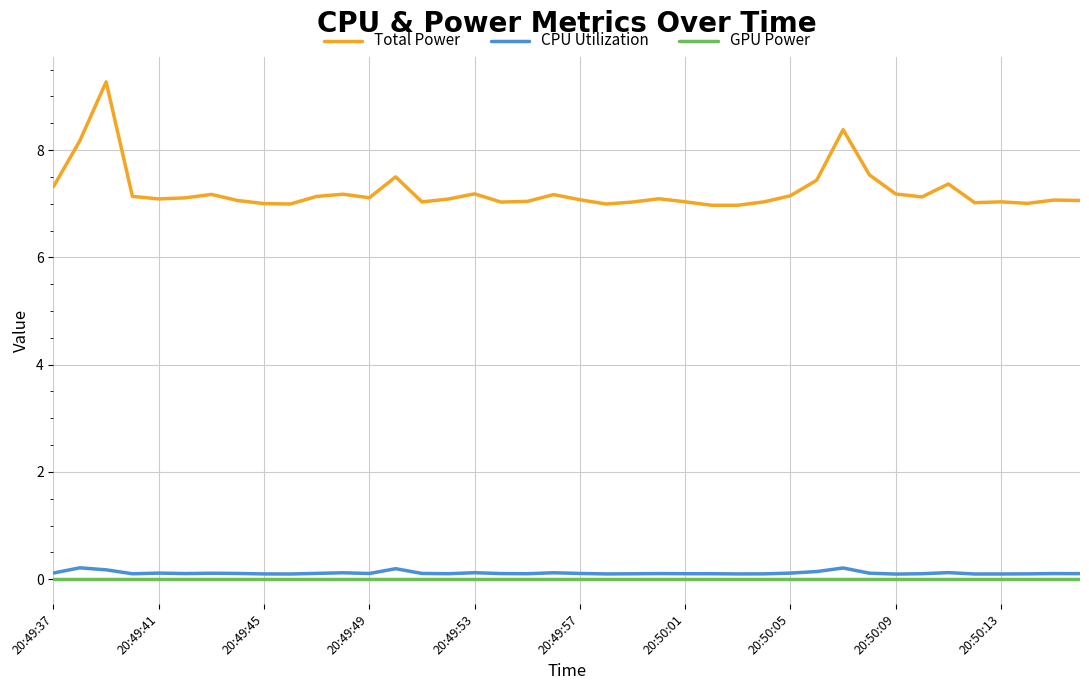

What is the minimum value for Total Power?

7.0